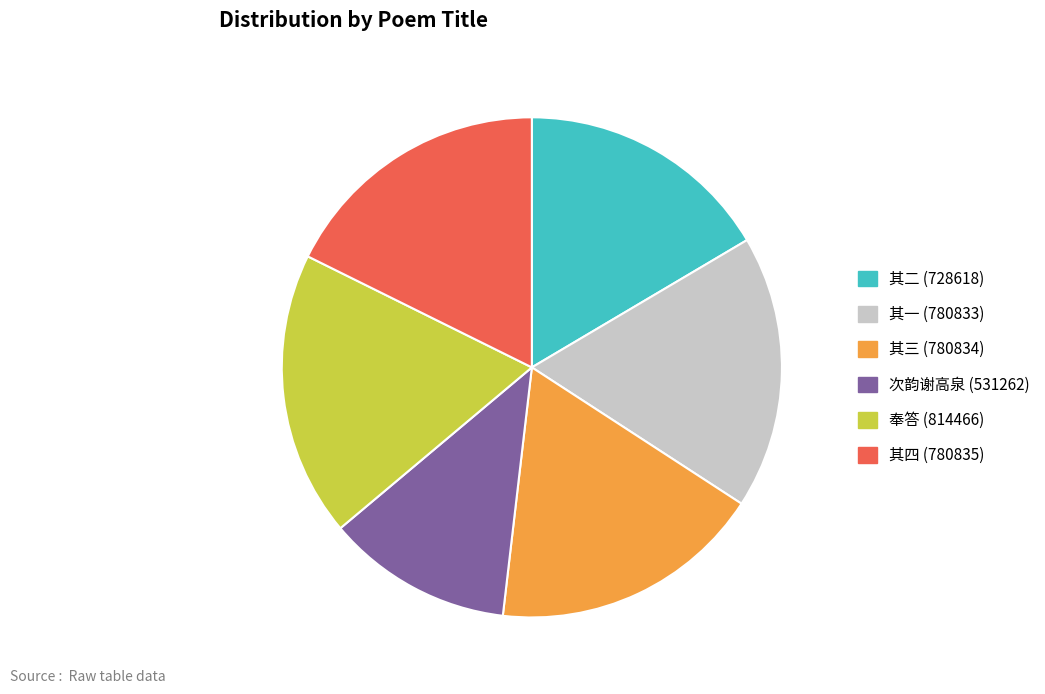

Is there any slice that represents more than half of the pie?

No